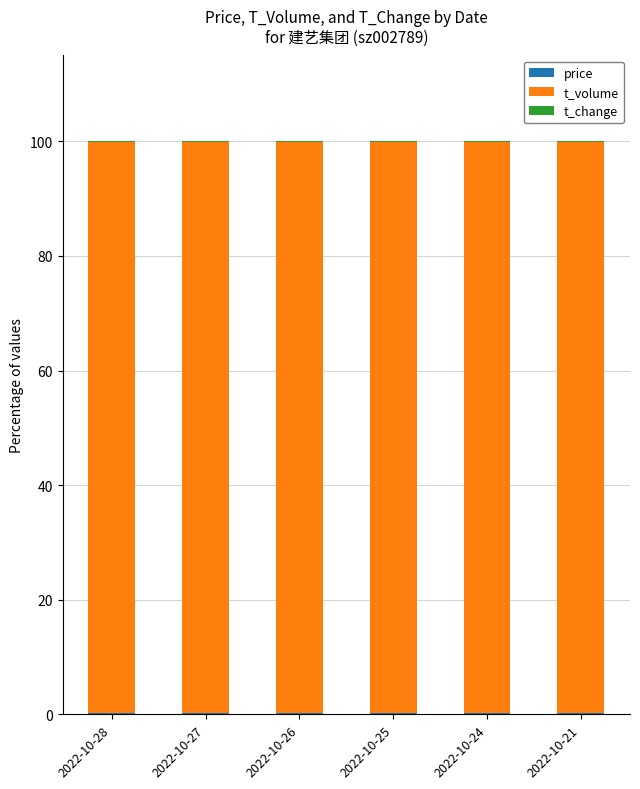

How many t_change values are between 0 and 1?

6